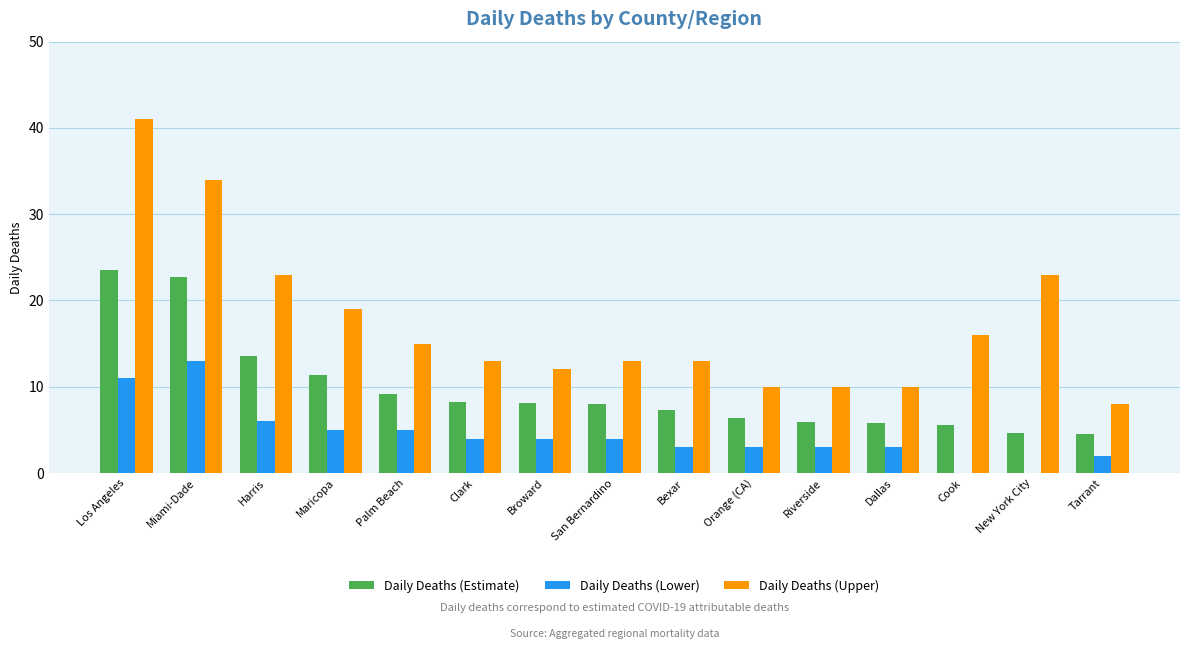

The value of Daily Deaths (Upper) at Broward is 19.9. True or false?

False